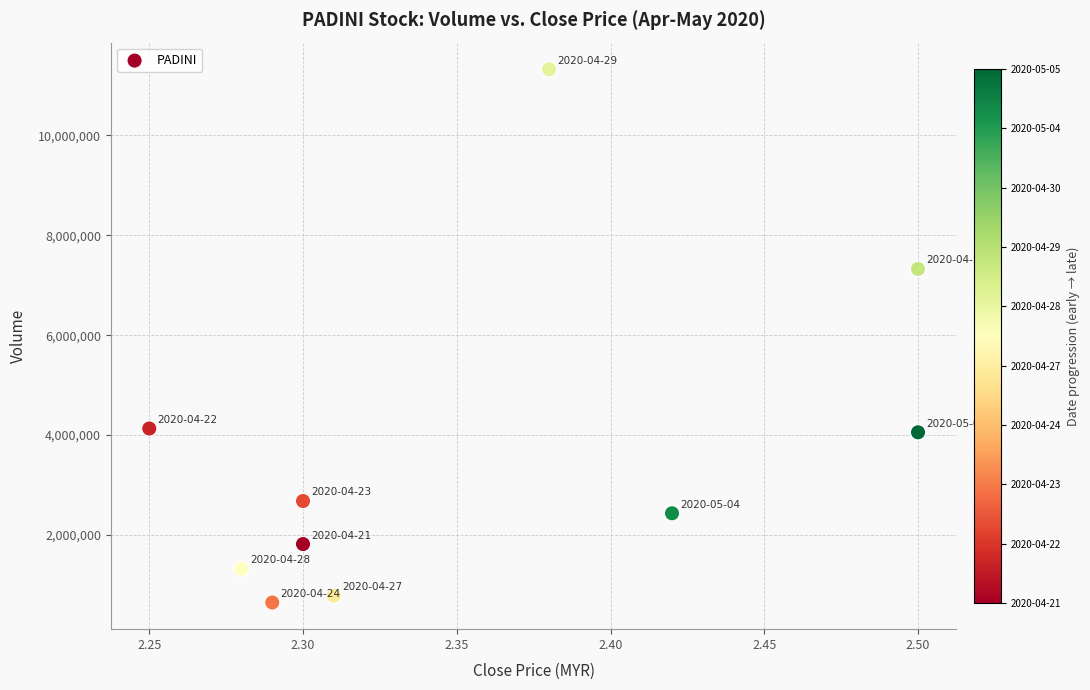

What Y value in the scatter plot is closest to 5985350?

7326900